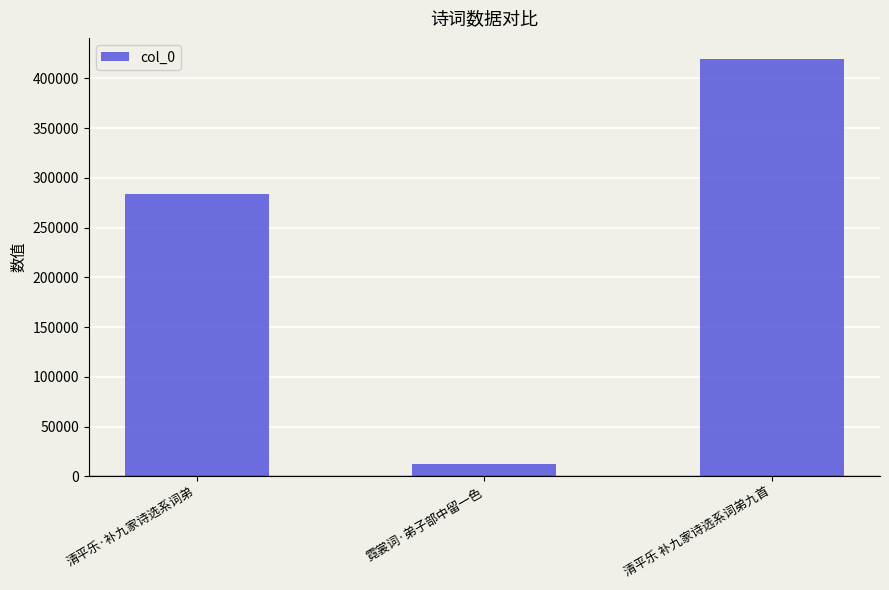

How many values are between 12678 and 419696?

3